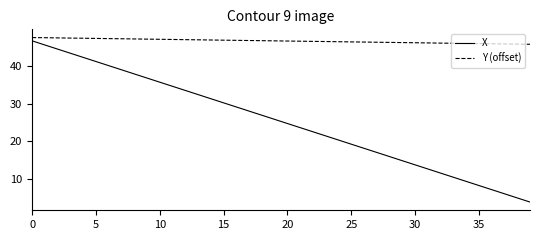

List the series in order of their overall mean, highest first.

Y (offset), X